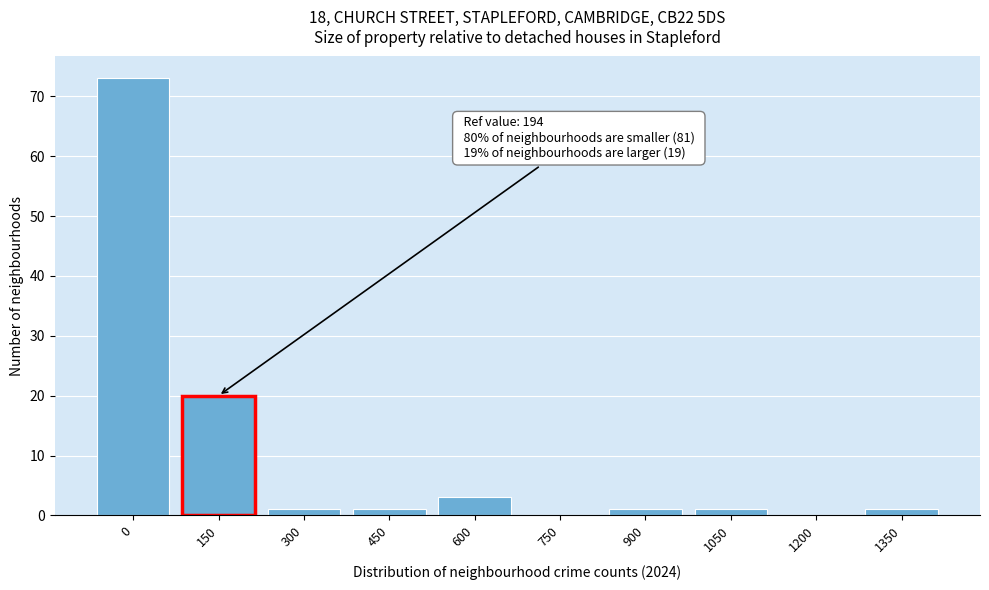

Reading left to right, transcribe all the data shown in this chart.

0=73	150=20	300=1	450=1	600=3	750=0	900=1	1050=1	1200=0	1350=1